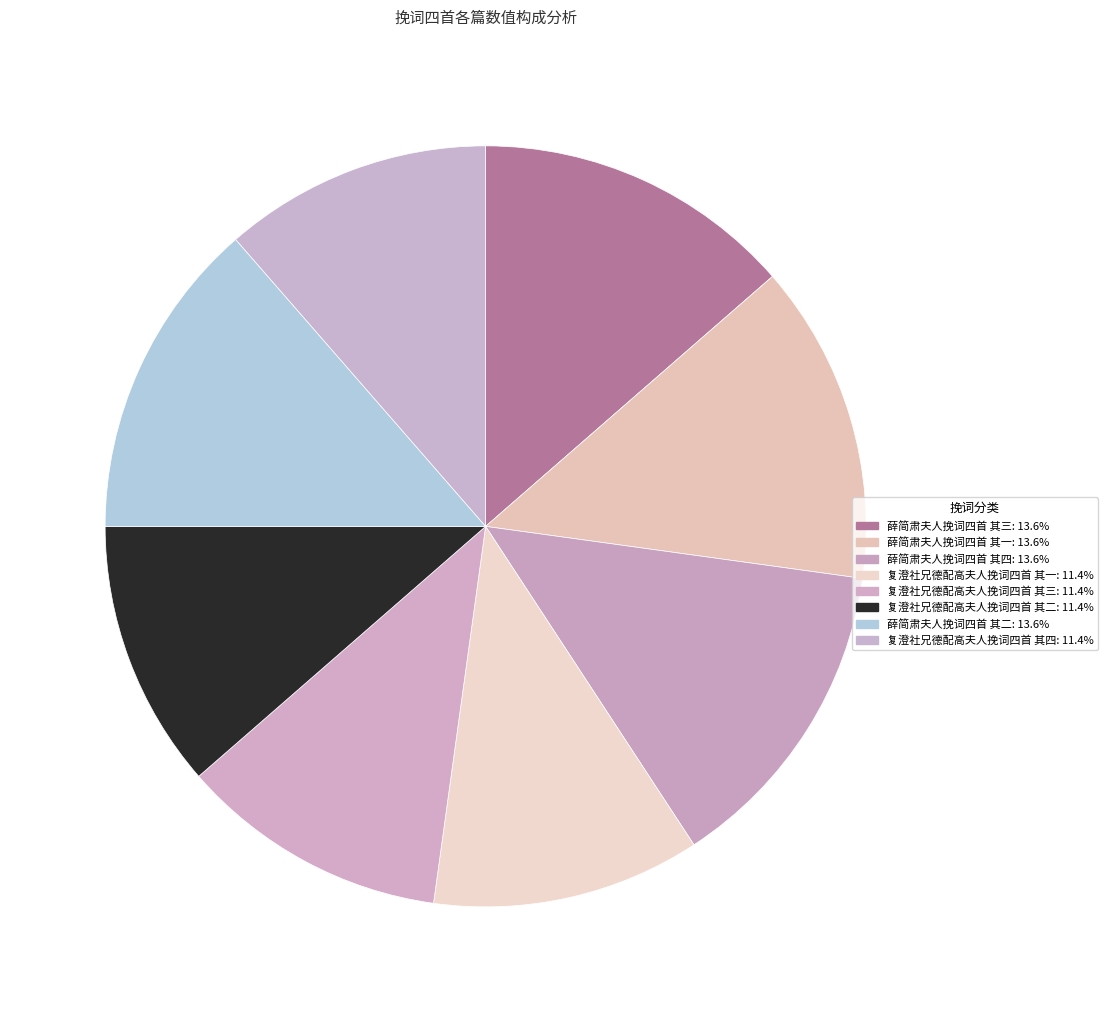

How many segments does this pie chart have?

8